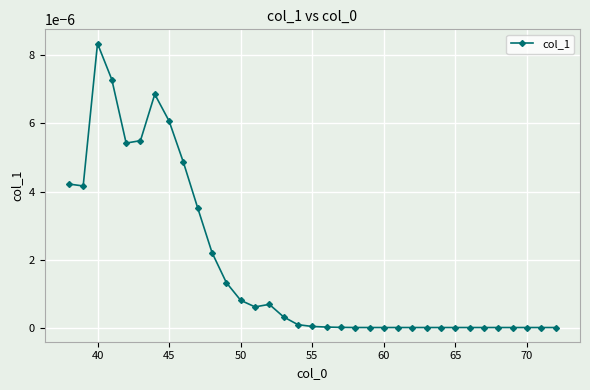

True or false: there are more than 1 points higher than both neighbors.

True